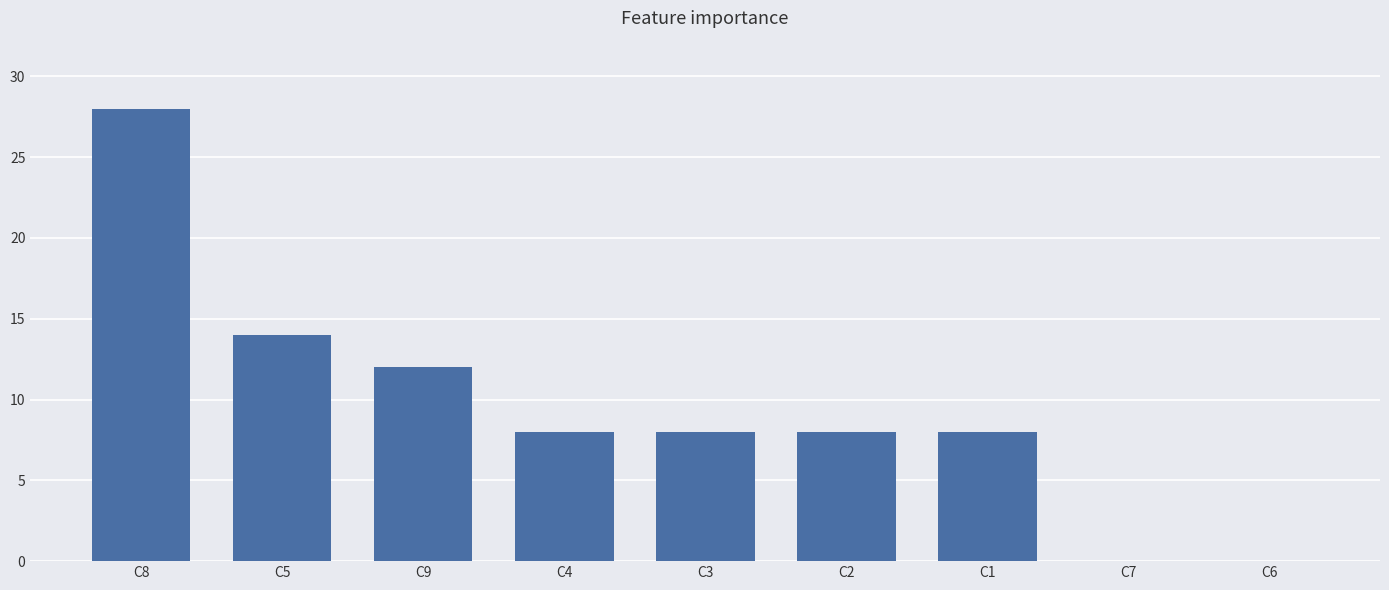

Reading left to right, what are all the values shown in this chart?

C8=28	C5=14	C9=12	C4=8	C3=8	C2=8	C1=8	C7=0	C6=0